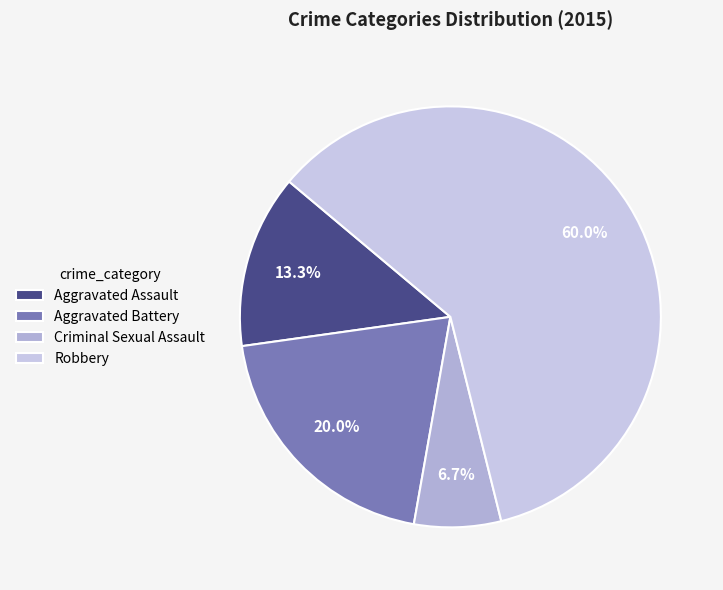

How many slices are in this pie chart?

4